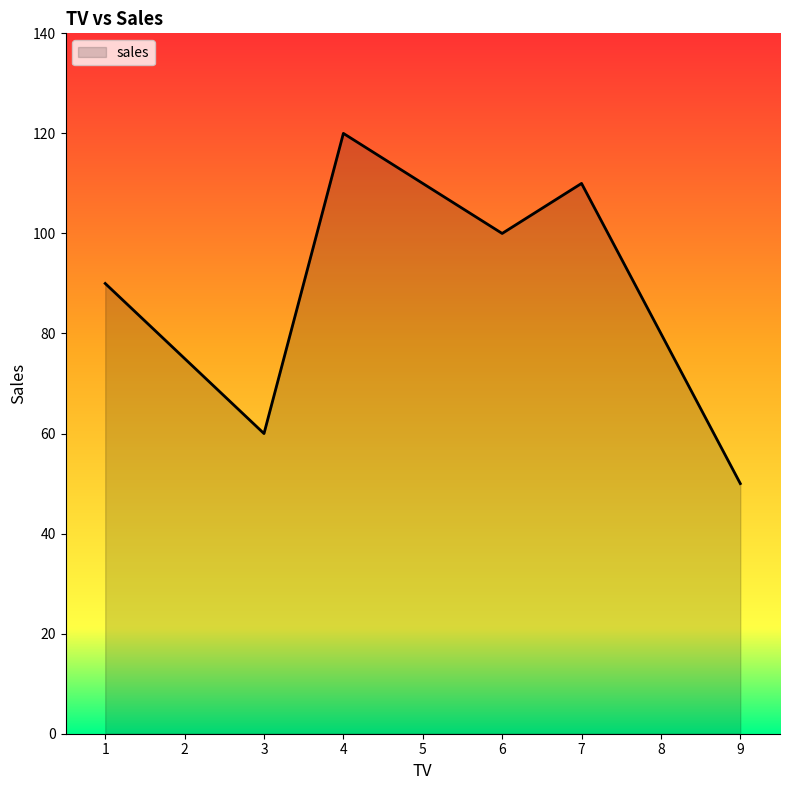

What is the difference between the values at 4 and 1?

30